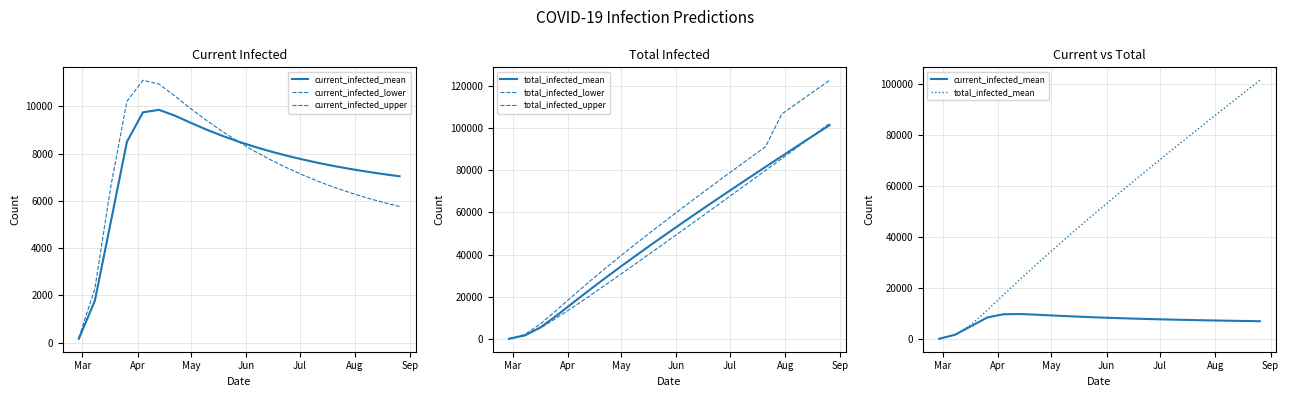

What is the difference between the second highest and minimum values in the total_infected_mean series?

96308